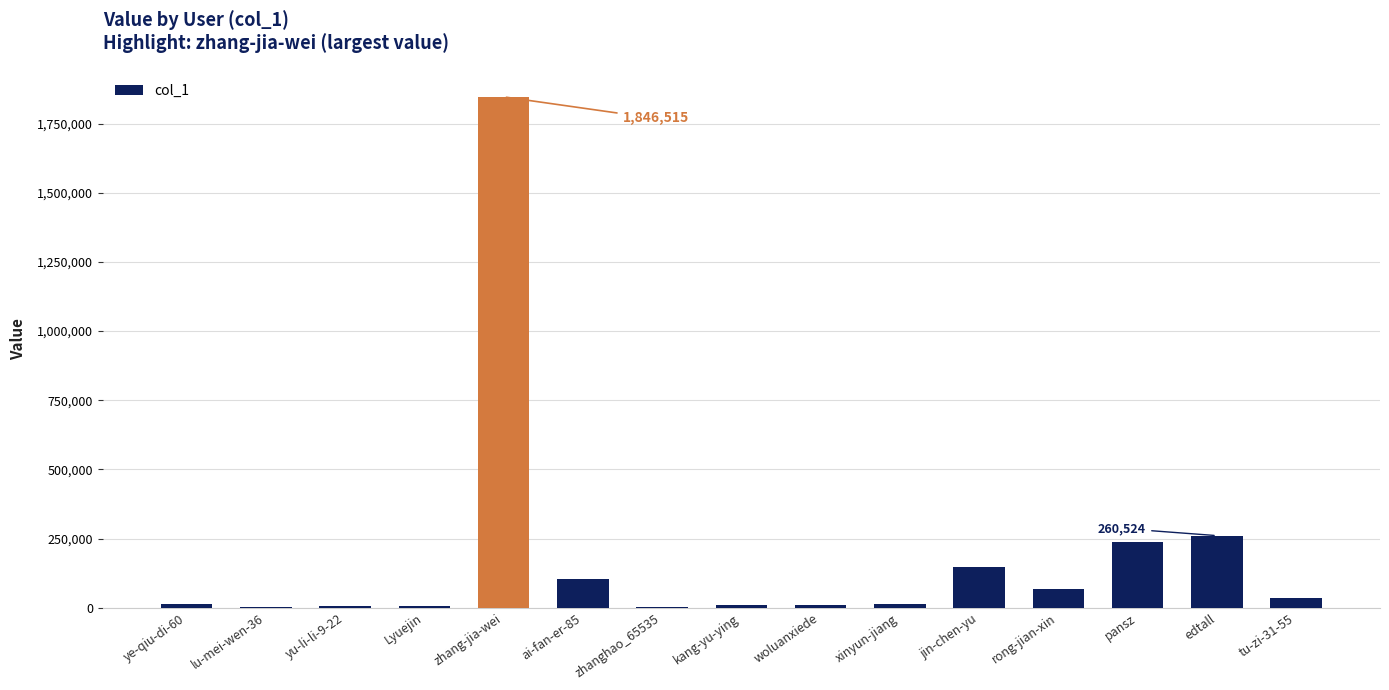

The chart shows a value of 260524 at edtall. True or false?

True